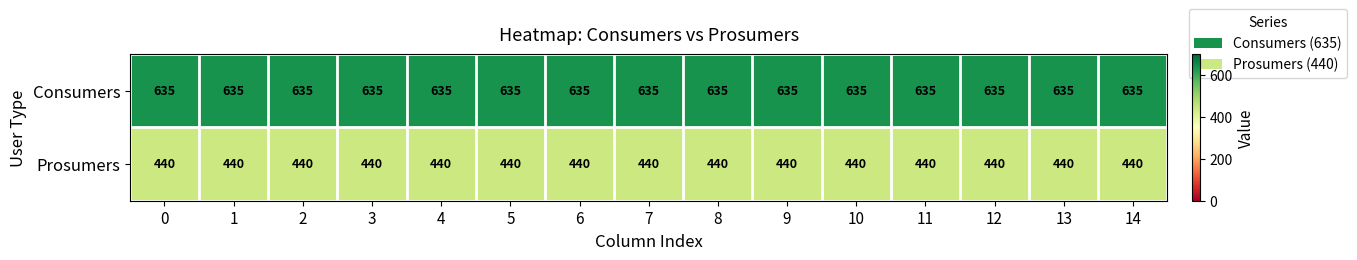

Read the Prosumers value at 3.

440